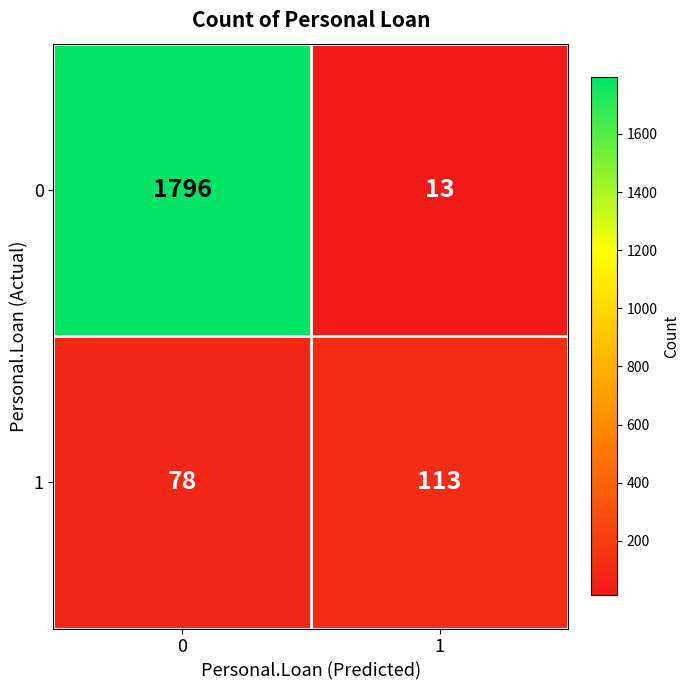

Read the 0 value at 0.

1796